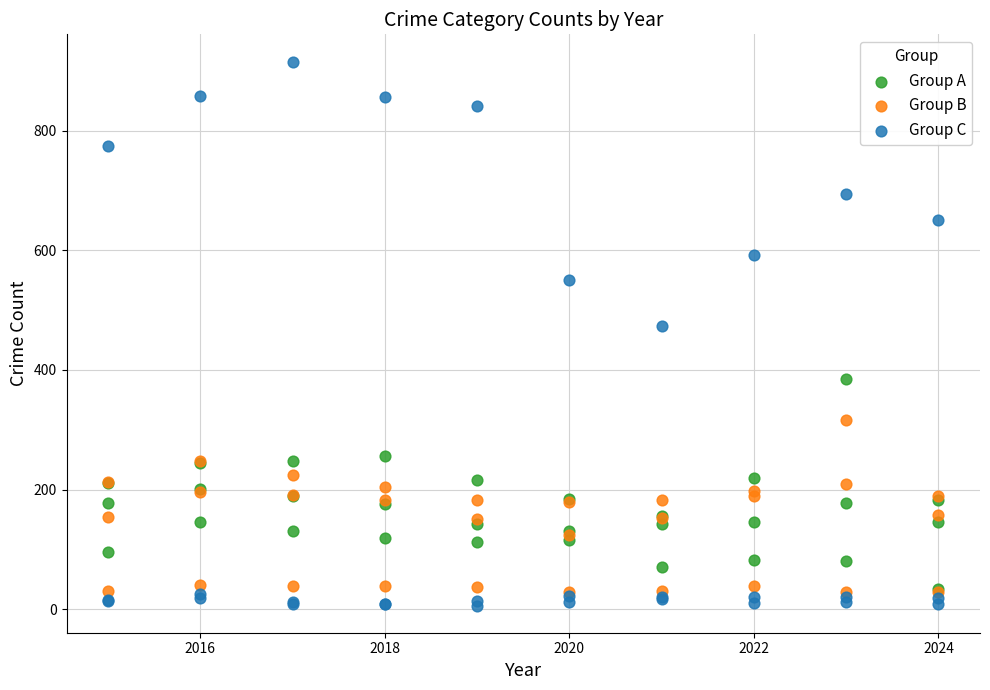

Which series reaches the maximum Y coordinate?

Group C